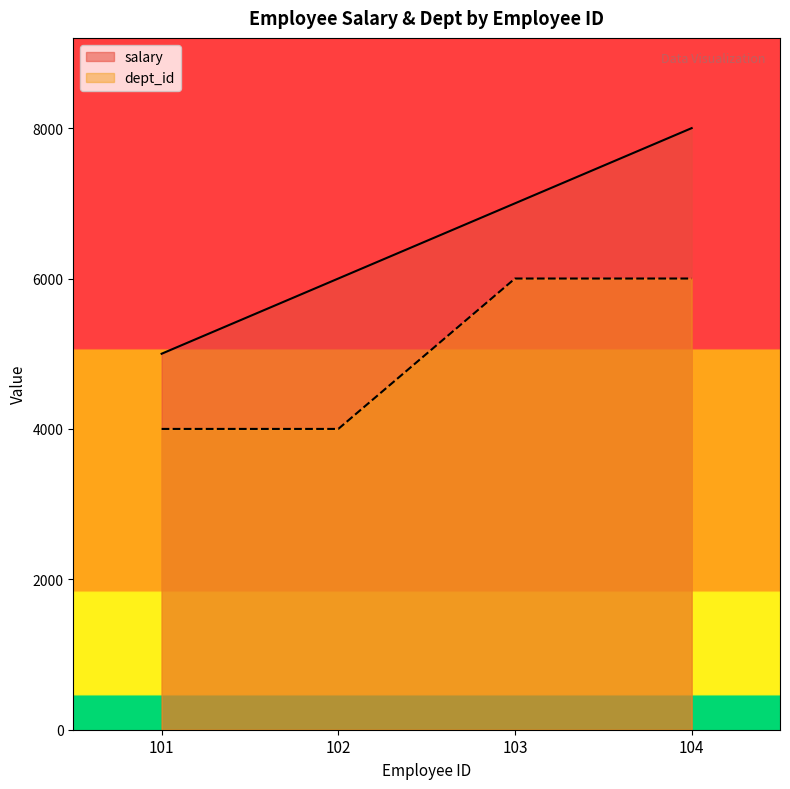

True or false: salary and dept_id intersect in this chart.

False